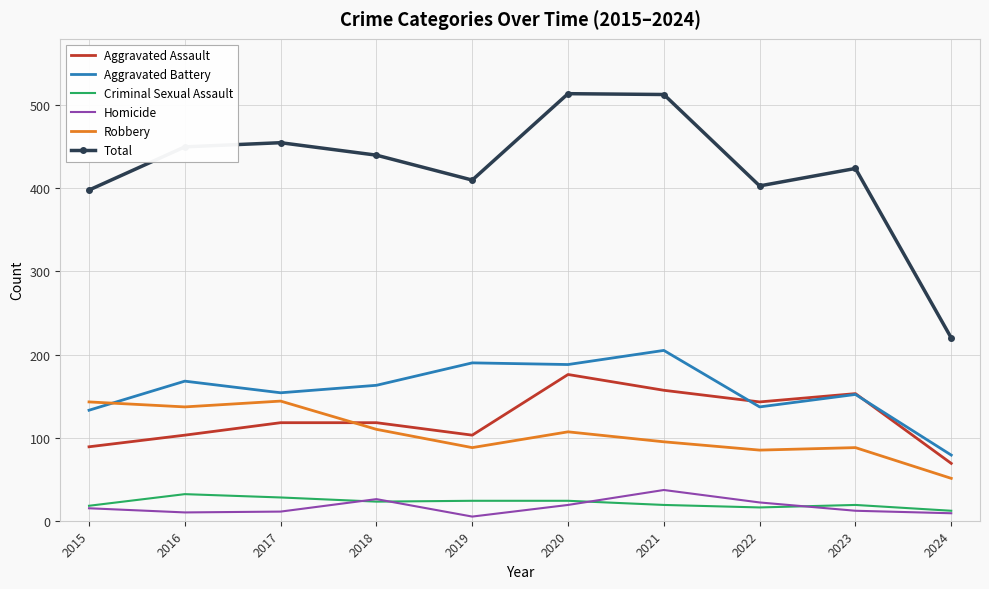

What is the total value across all series at 2017?

910